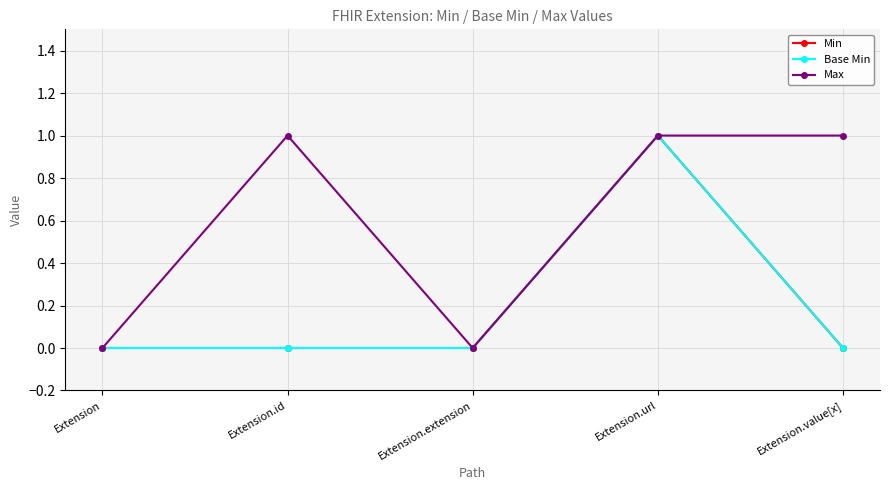

Rank the categories by Max value from highest to lowest.

Extension.id, Extension.url, Extension.value[x], Extension, Extension.extension